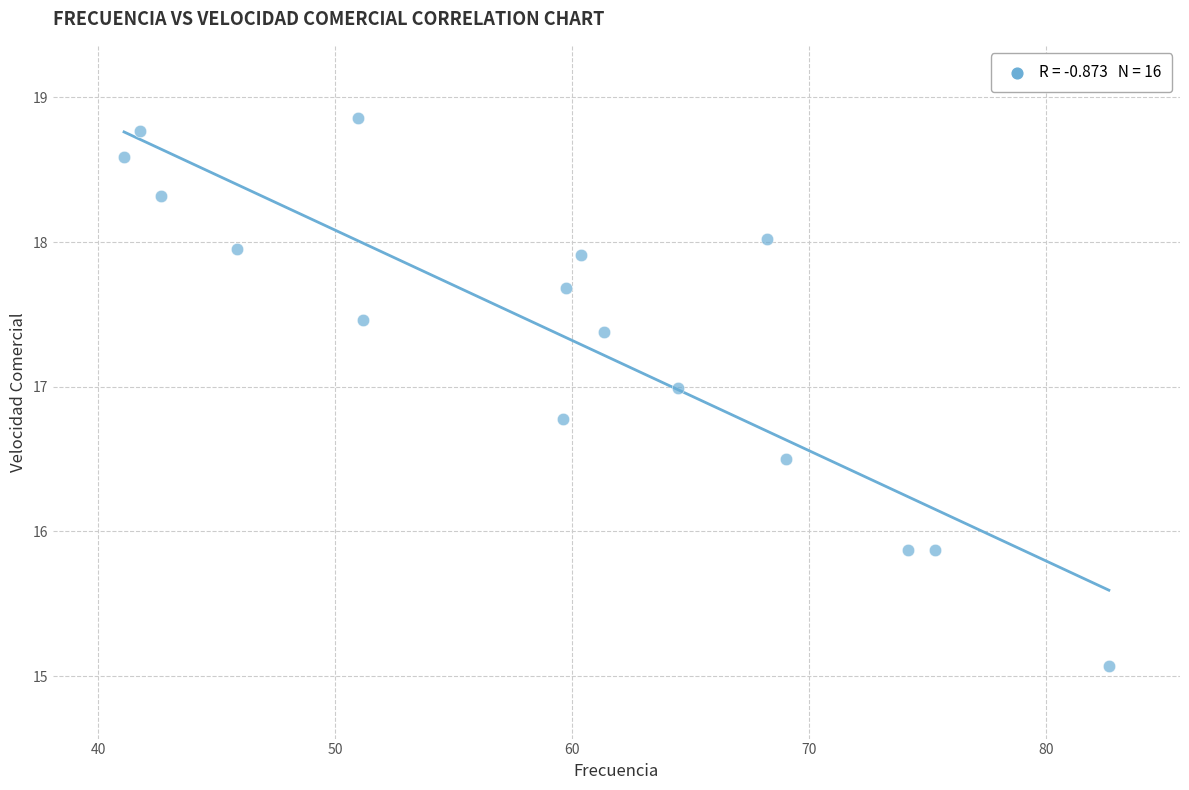

What is the range of X values (max minus min)?

41.5